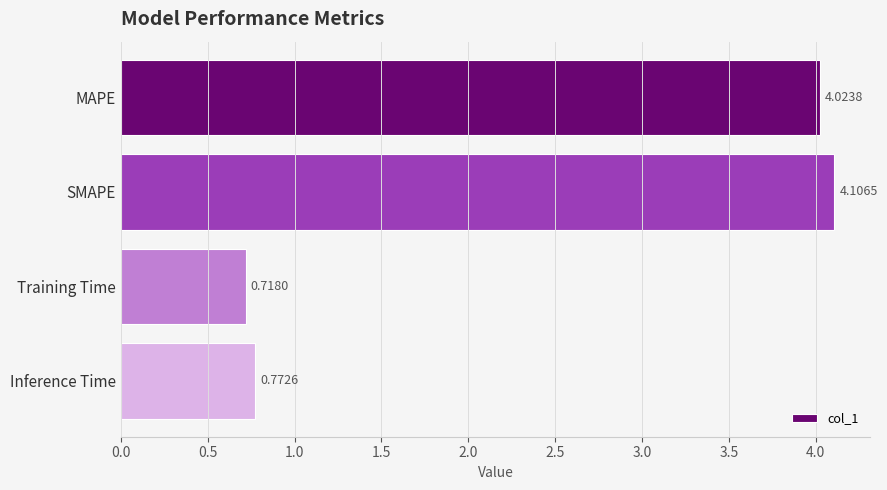

What is the change in value from SMAPE to Training Time?

-3.4